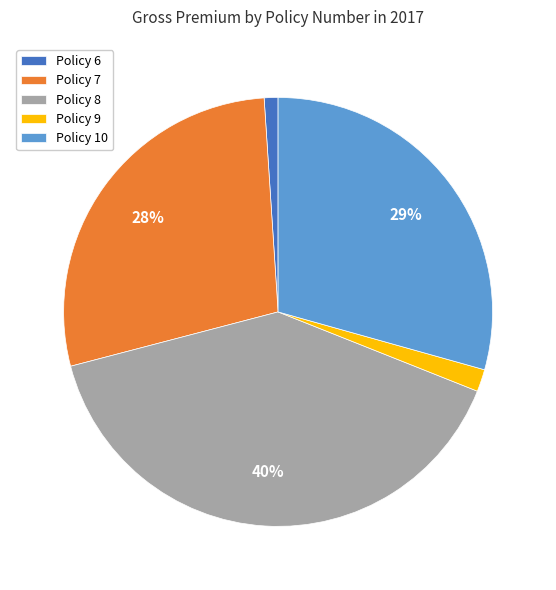

What is the ratio of the value at Policy 10 to the value at Policy 8?

0.7